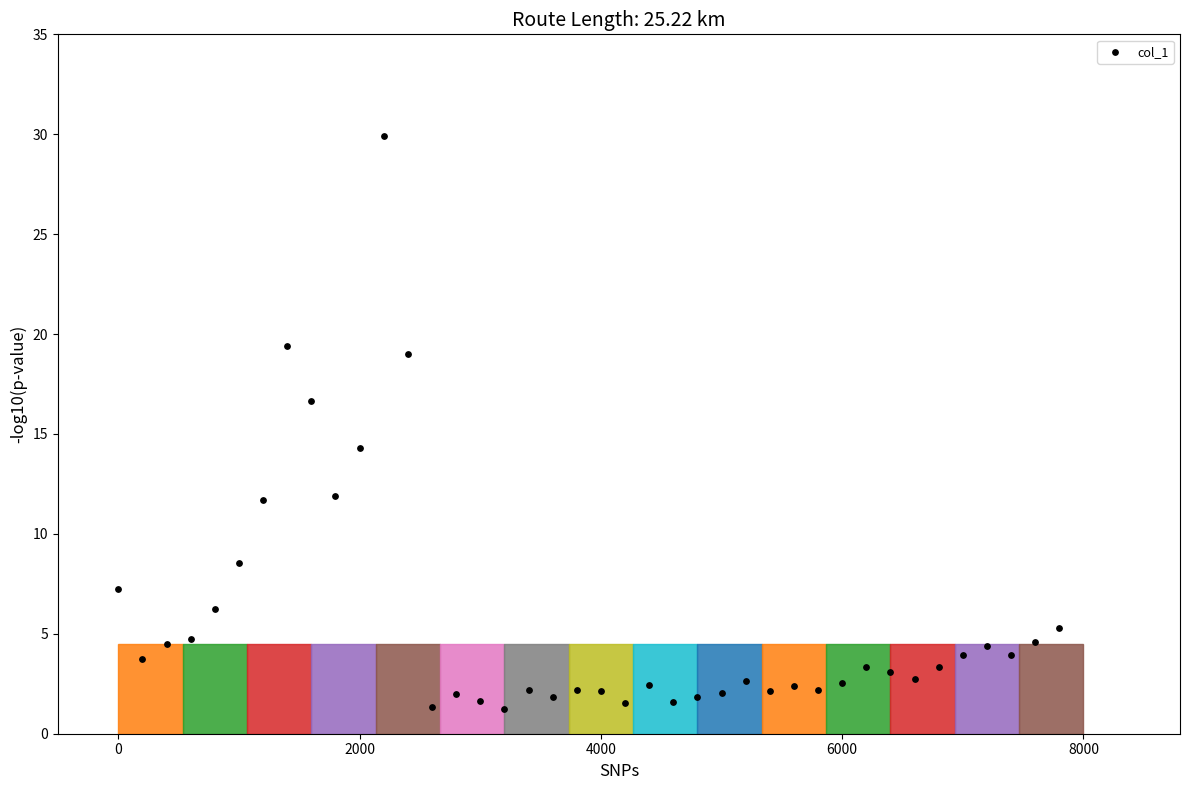

What is the range of Y values (max minus min)?

28.6